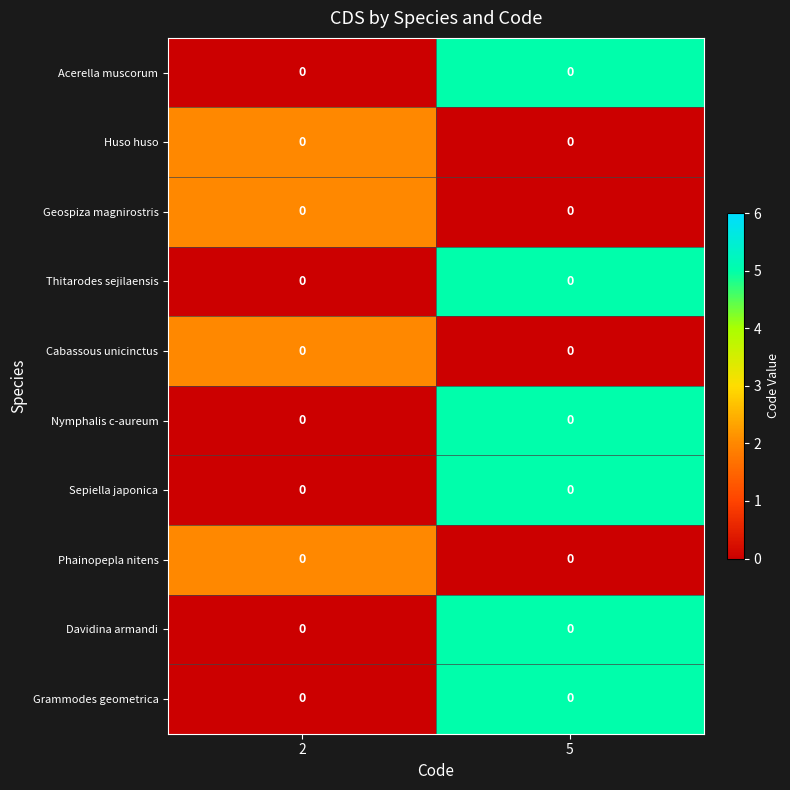

The Cabassous unicinctus series shows 0 at 5. True or false?

True